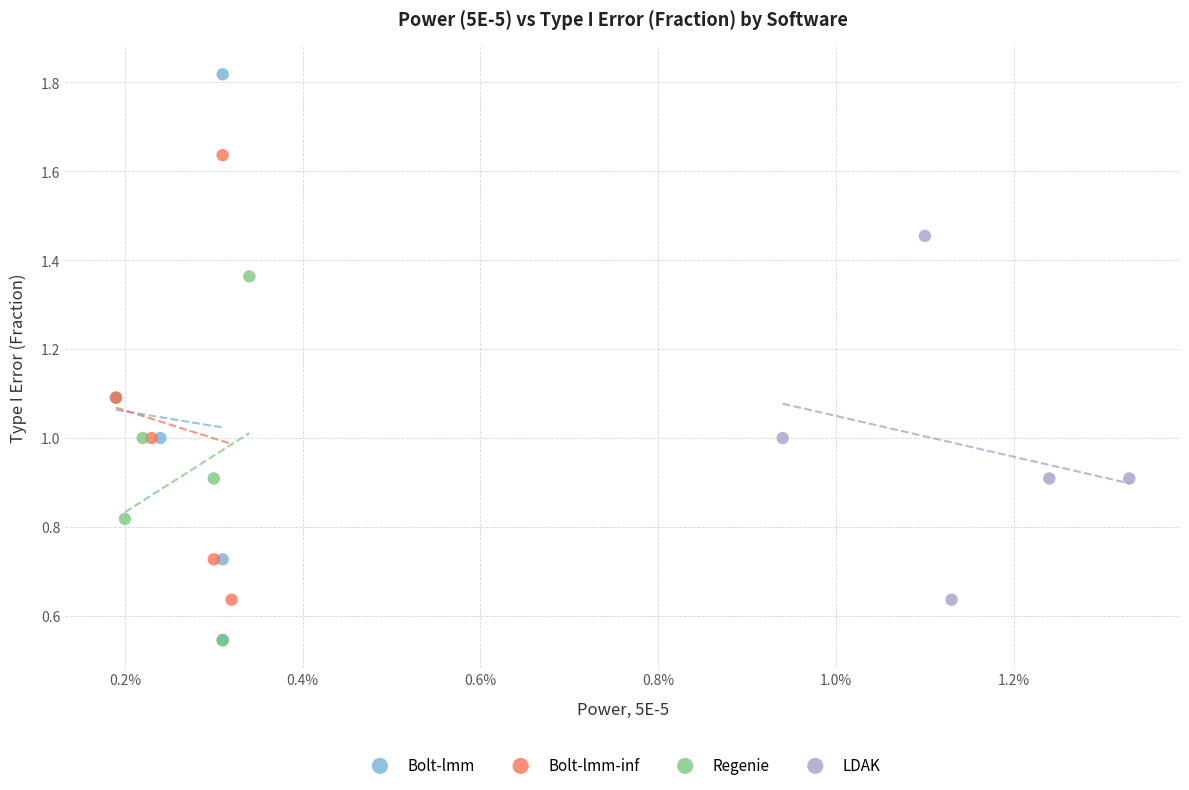

Which series reaches the maximum Y coordinate?

Bolt-lmm